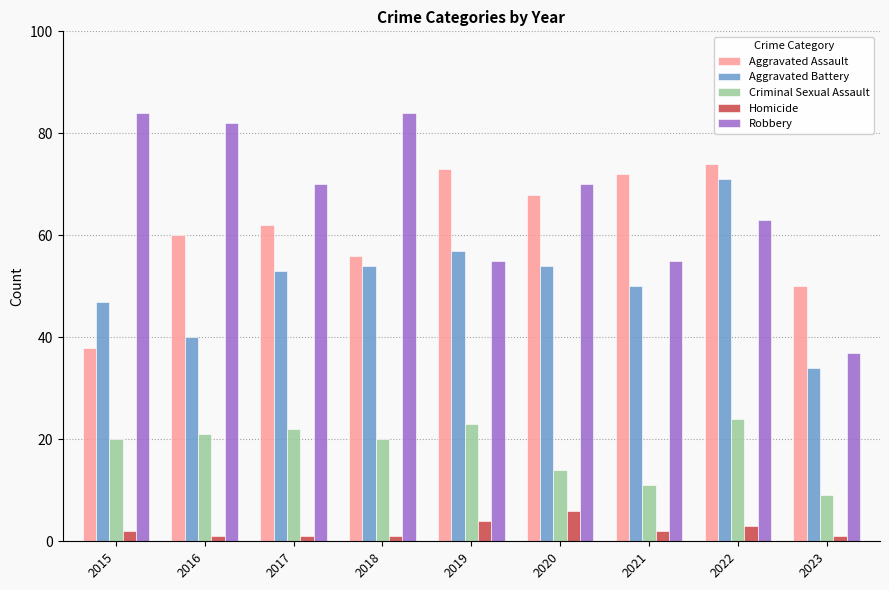

At which category is the sum across all series the highest?

2022